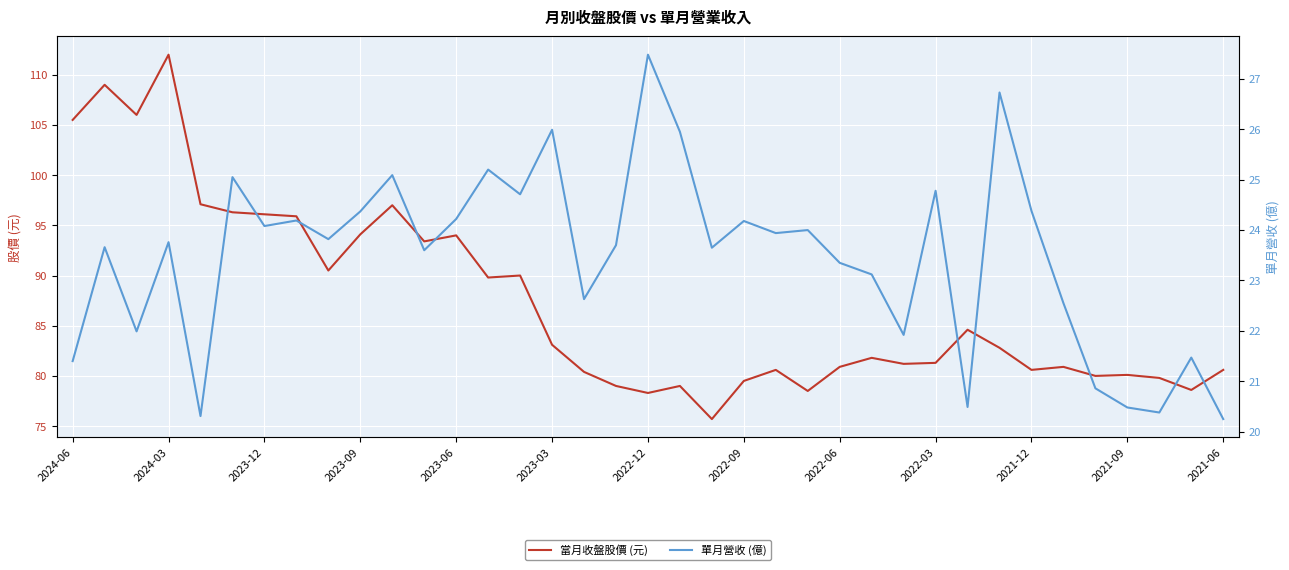

The 當月收盤股價 (元) series shows 123.5 at 2022-09. True or false?

False